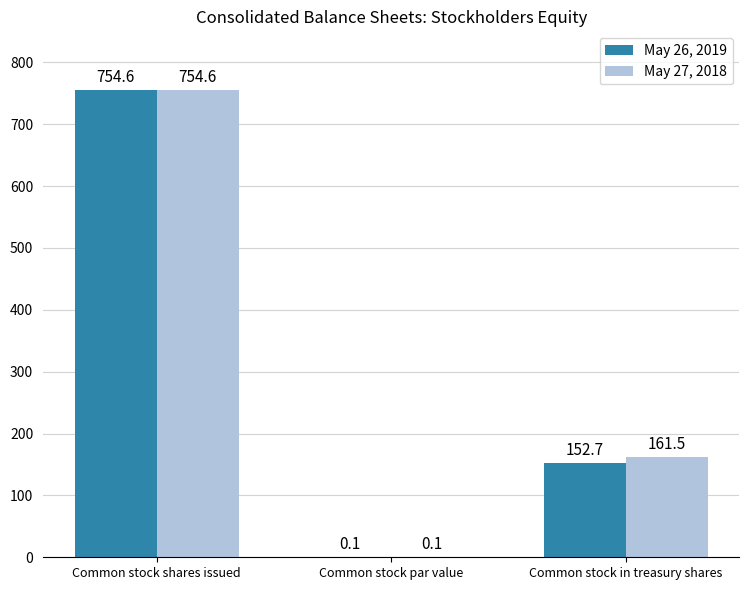

At which category is the sum across all series the highest?

Common stock shares issued